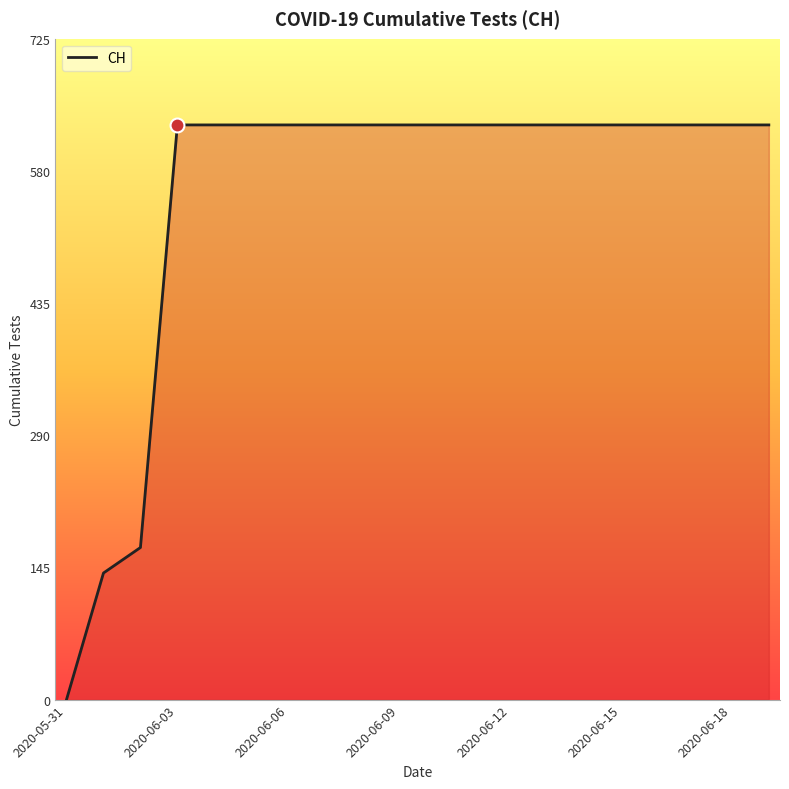

What is the difference between the maximum and minimum values?

631